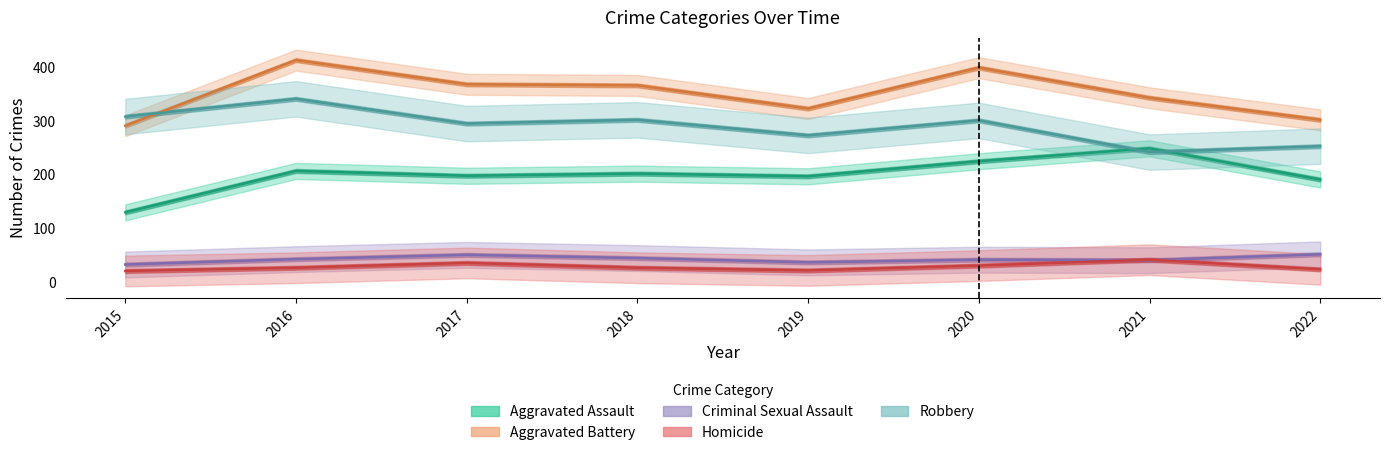

True or false: Criminal Sexual Assault has a value of 53 at 2019.

False